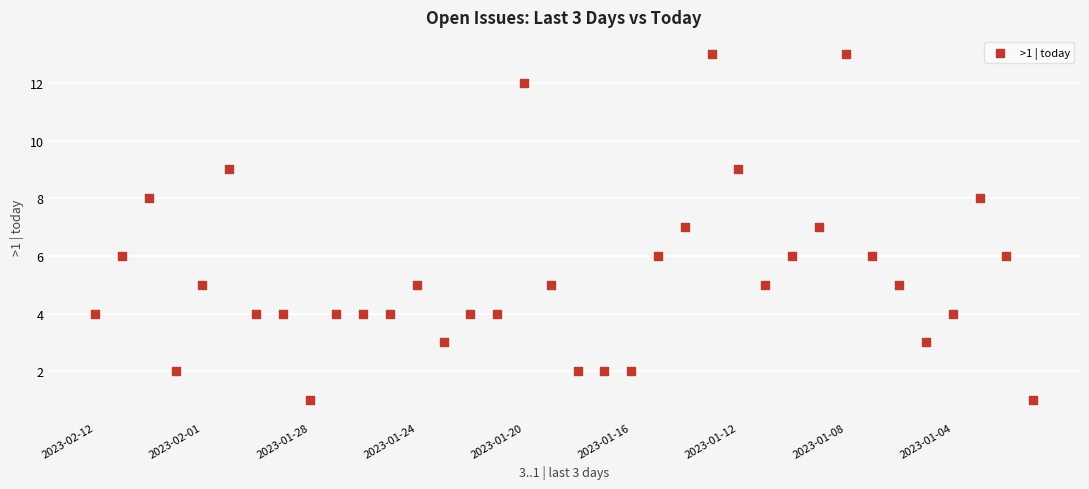

What is the range of Y values (max minus min)?

12